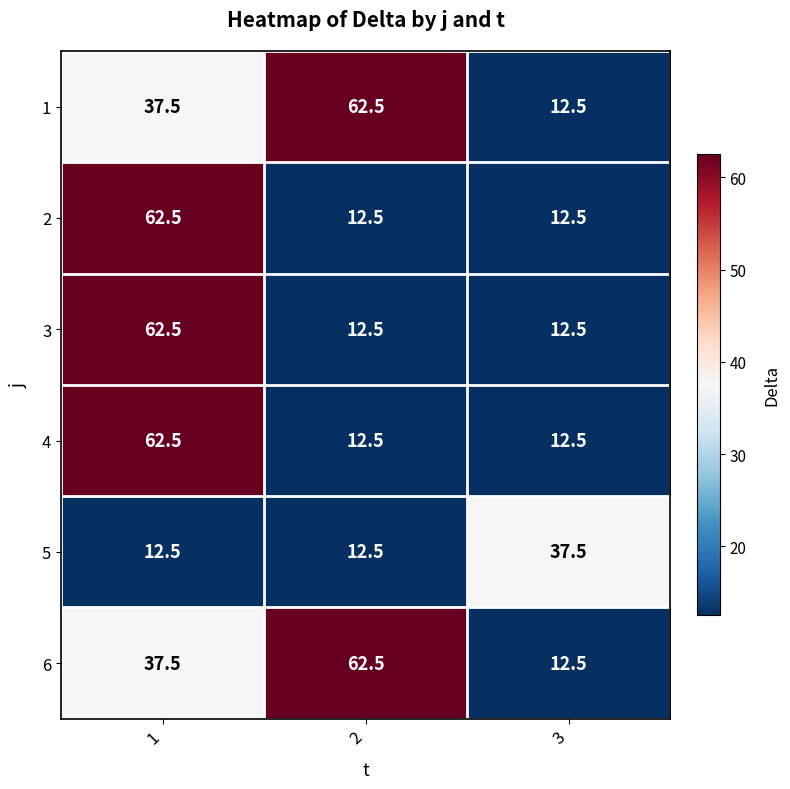

What is the total value across all series at 1?

275.0